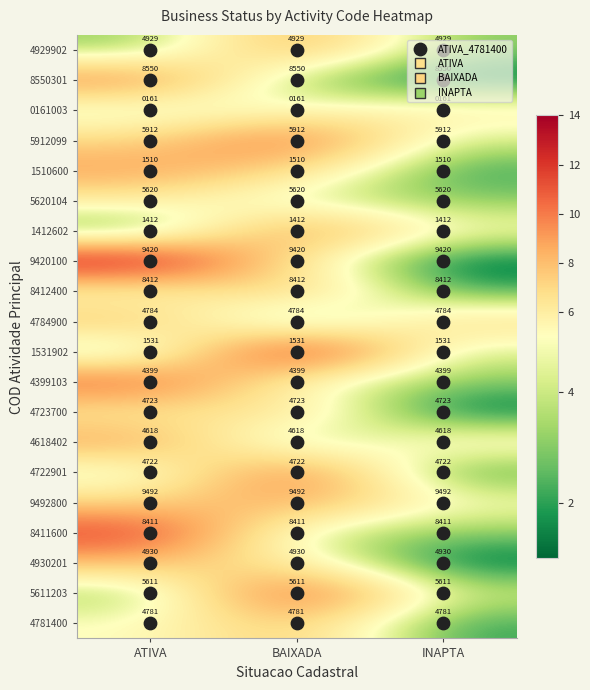

What is the sum of all 8411600 values?

25233